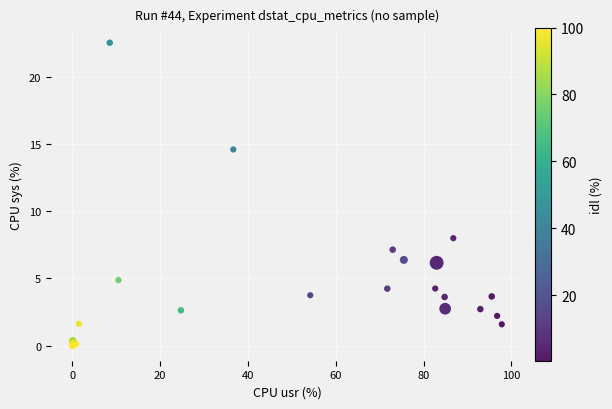

What Y value in the scatter plot is closest to 11?

8.0